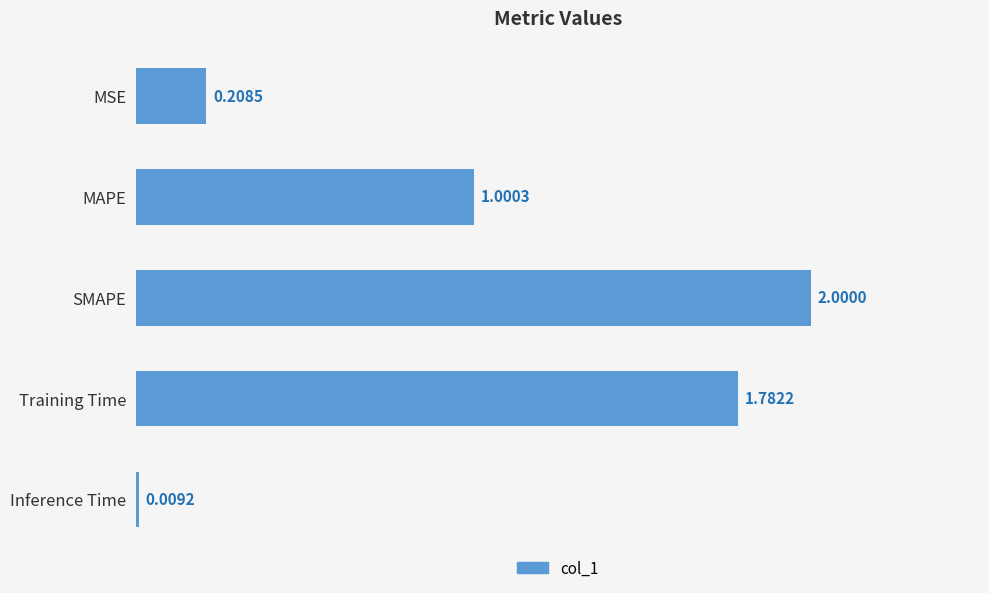

Which label corresponds to the largest value in the chart?

SMAPE